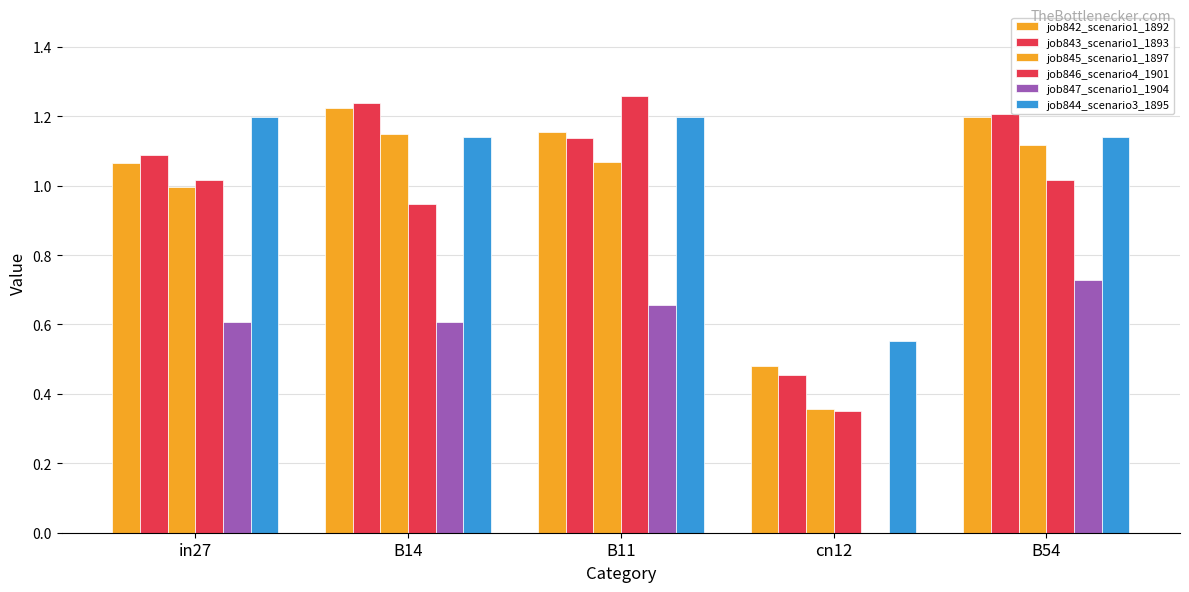

How many data points does each series have?

5